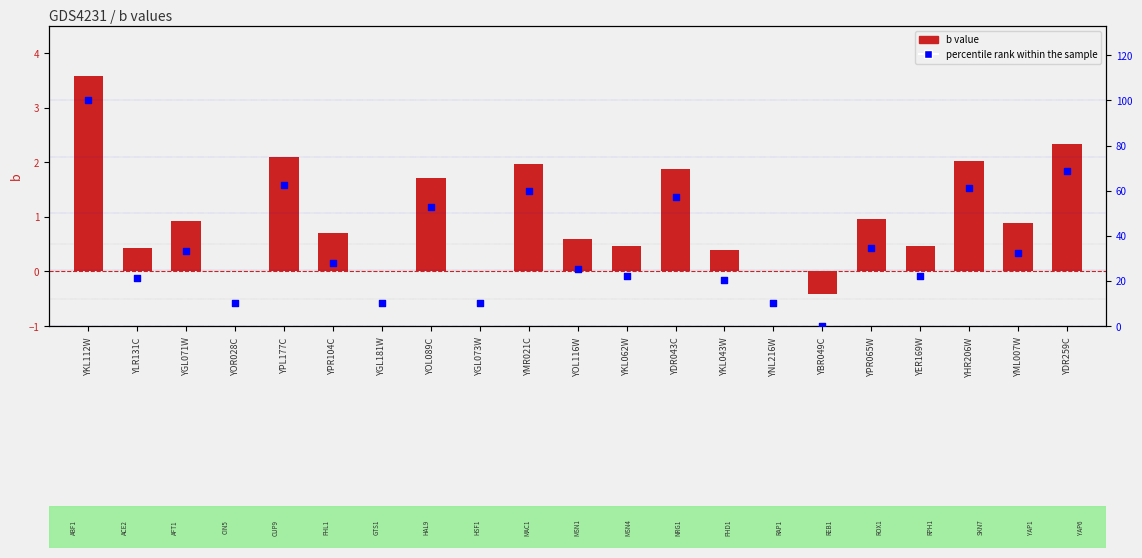

Which series has the largest total across all categories?

percentile rank within the sample